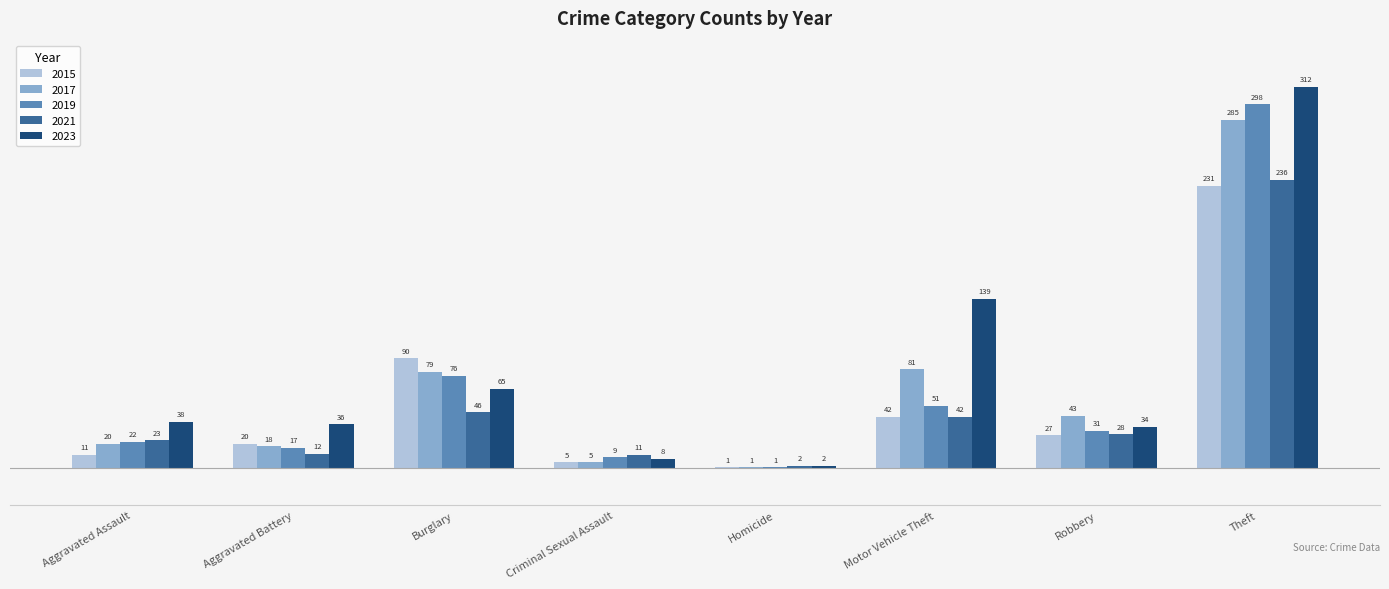

Reading left to right, what are all the values shown in this chart?

2015: 11	20	90	5	1	42	27	231
2017: 20	18	79	5	1	81	43	285
2019: 22	17	76	9	1	51	31	298
2021: 23	12	46	11	2	42	28	236
2023: 38	36	65	8	2	139	34	312